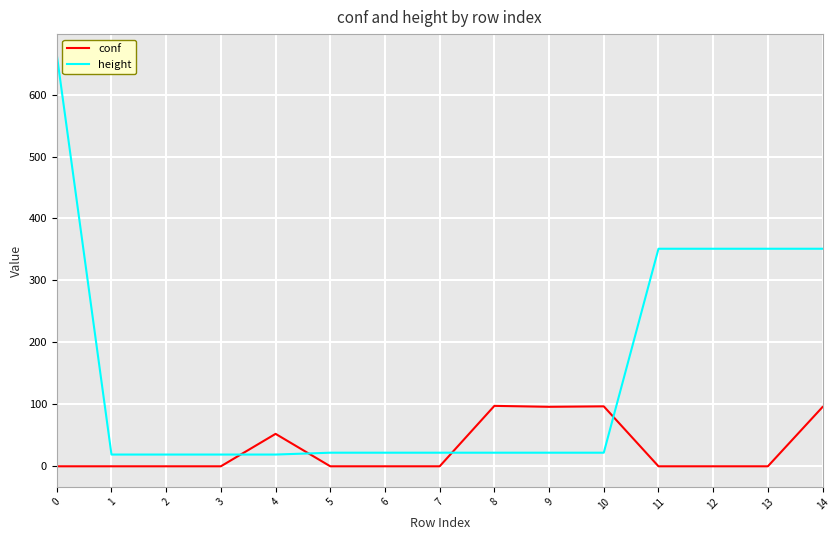

True or false: conf and height intersect in this chart.

True